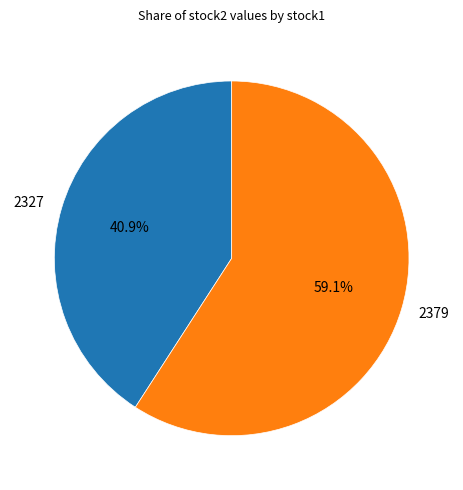

What percentage is the 2327 slice, to the nearest percent?

41%